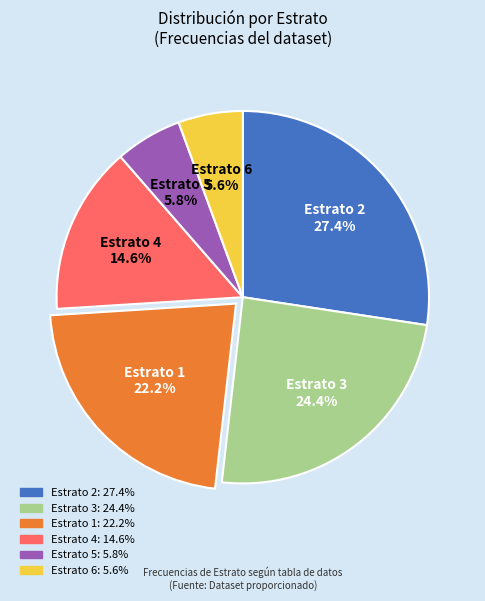

Does any single category account for the majority?

No